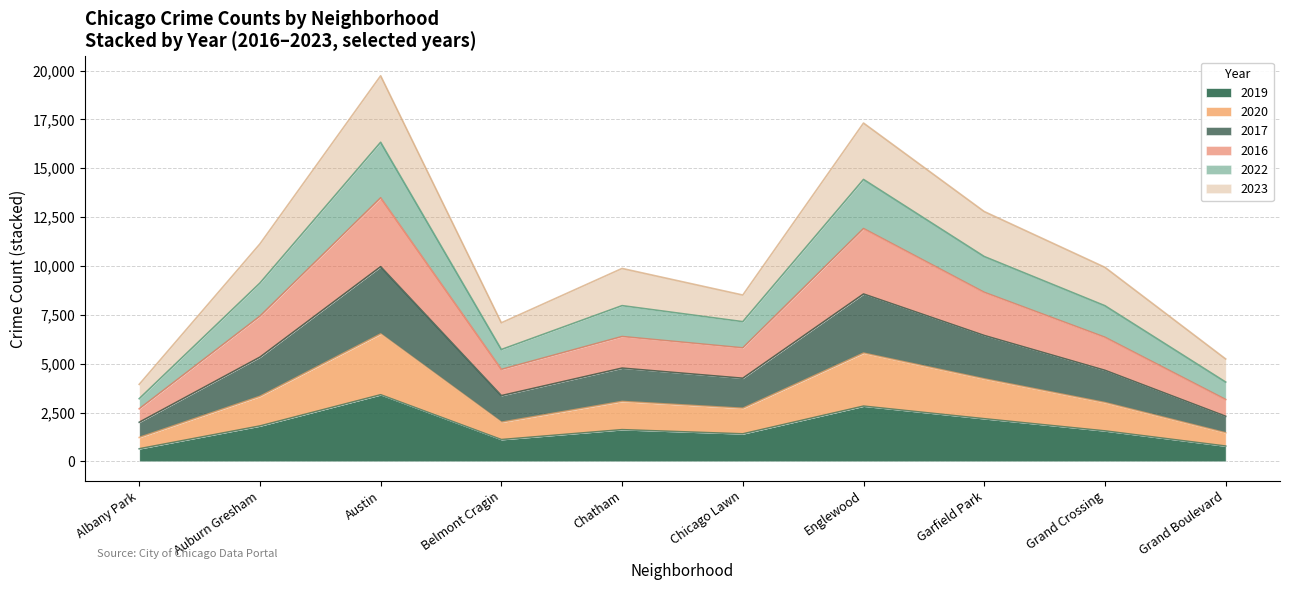

What are all the series names shown in the legend?

2019, 2020, 2017, 2016, 2022, 2023